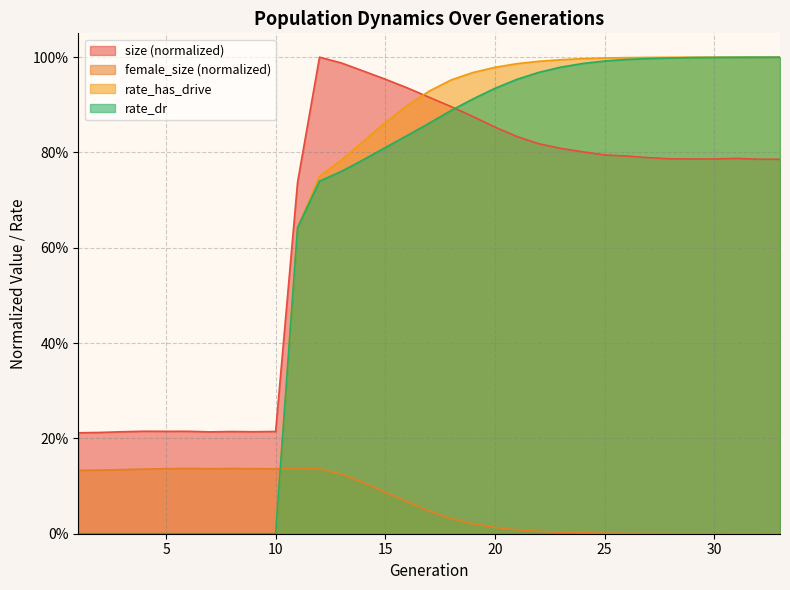

What are all the series names shown in the legend?

size (normalized), female_size (normalized), rate_has_drive, rate_dr